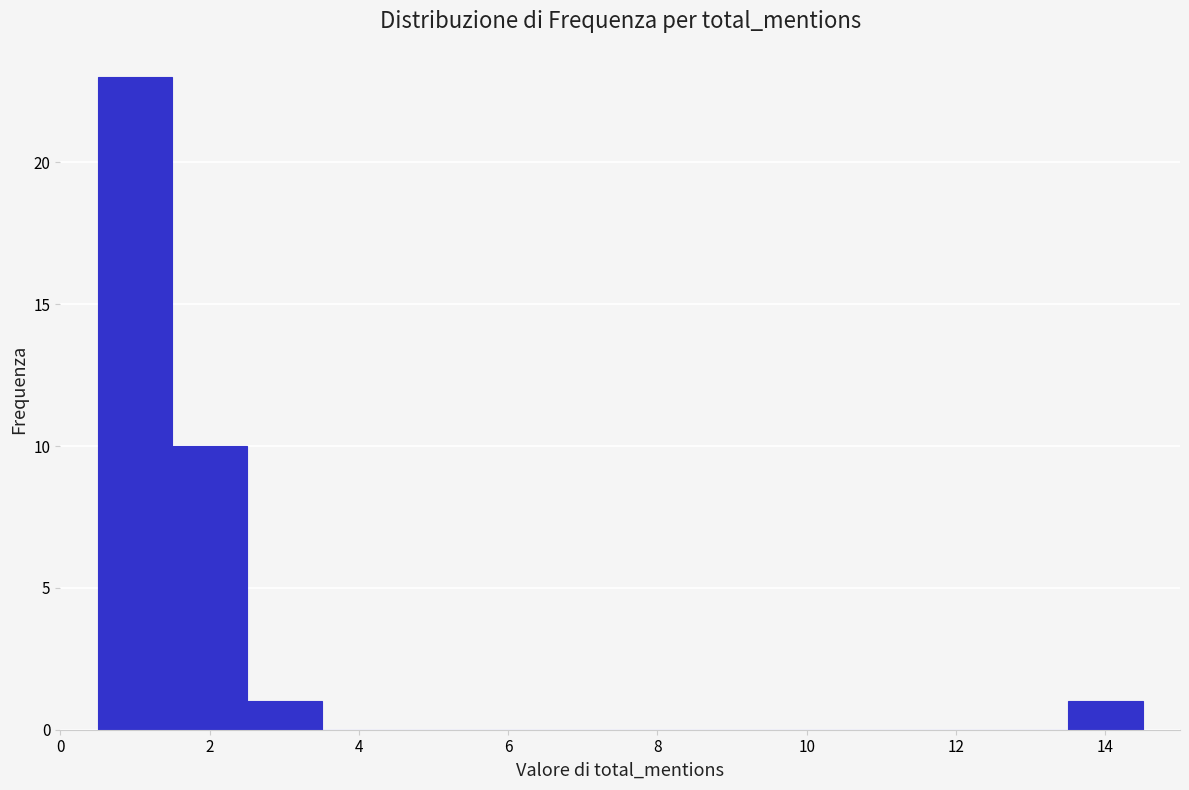

What is the height of the bar covering 0.5 to 1.5 on the x-axis? Neither the bar edges nor the heights are printed on the chart, so give them approximately, as read against the axes.

23